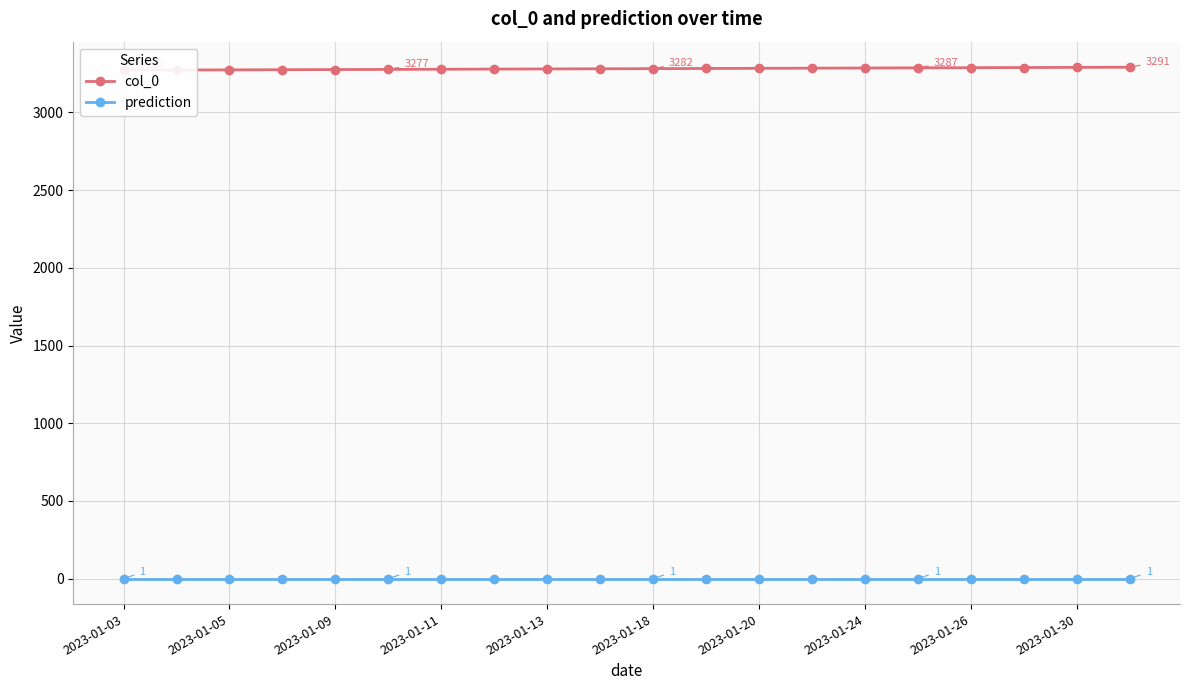

Reading left to right, list all the values displayed in this chart.

col_0: 3272	3273	3274	3275	3276	3277	3278	3279	3280	3281	3282	3283	3284	3285	3286	3287	3288	3289	3290	3291
prediction: 1	1	1	1	1	1	1	1	1	1	1	1	1	1	1	1	1	1	1	1